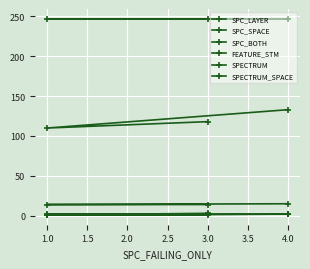

Which series has the widest spread of values?

SPC_SPACE